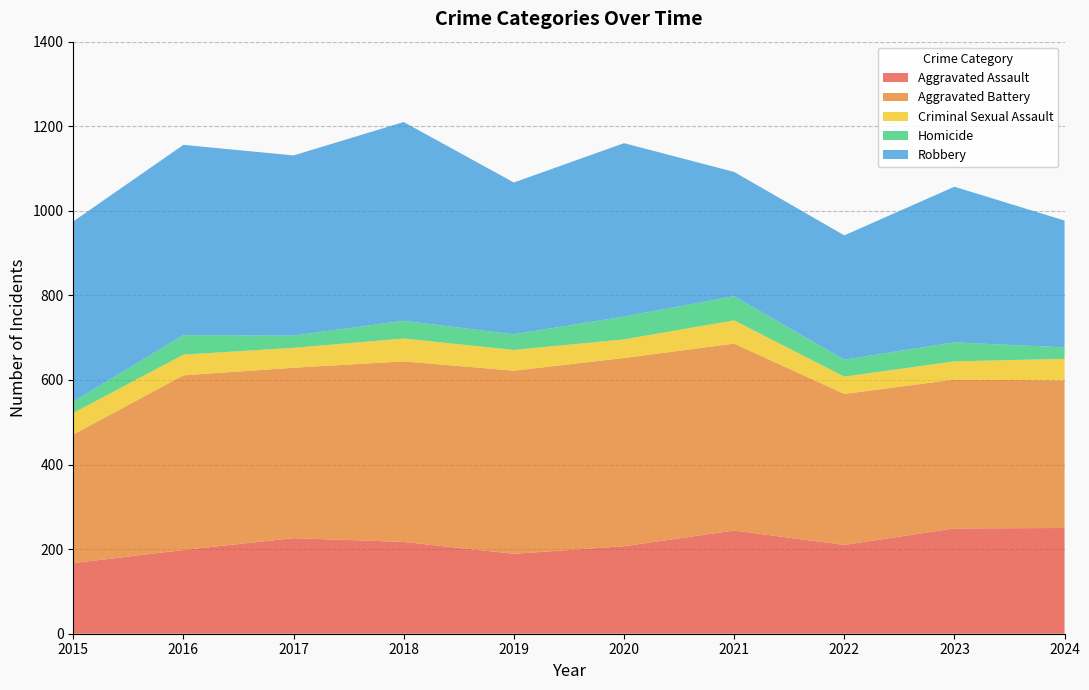

Reading left to right, list all the values displayed in this chart.

Aggravated Assault: 2015=167	2016=198	2017=226	2018=217	2019=189	2020=207	2021=244	2022=210	2023=249	2024=250
Aggravated Battery: 2015=304	2016=413	2017=403	2018=427	2019=433	2020=445	2021=442	2022=357	2023=352	2024=349
Criminal Sexual Assault: 2015=51	2016=49	2017=47	2018=54	2019=49	2020=44	2021=55	2022=41	2023=43	2024=51
Homicide: 2015=27	2016=46	2017=29	2018=42	2019=37	2020=54	2021=57	2022=40	2023=45	2024=27
Robbery: 2015=426	2016=450	2017=426	2018=470	2019=359	2020=410	2021=294	2022=294	2023=368	2024=300